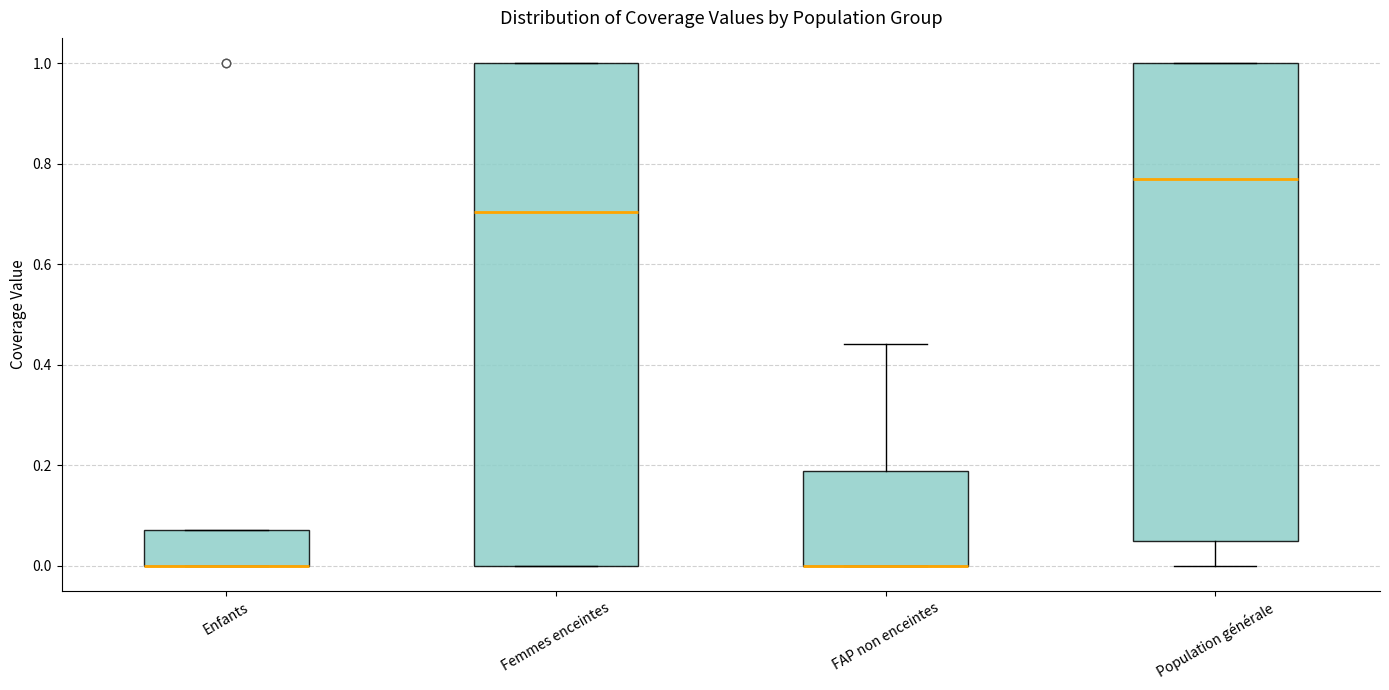

Reading left to right, read every box against the y-axis: the position of its median line, the range the box covers, and the ends of its whiskers. The values are not printed on the chart, so give them approximately, as read against the axis.

Enfants: median 0.00 (drawn on the box's lower edge), box 0.00 to 0.08, whiskers 0.00 to 0.08
Femmes enceintes: median 0.70, box 0.00 to 1.00, whiskers 0.00 to 1.00
FAP non enceintes: median 0.00 (drawn on the box's lower edge), box 0.00 to 0.18, whiskers 0.00 to 0.44
Population générale: median 0.78, box 0.06 to 1.00, whiskers 0.00 to 1.00